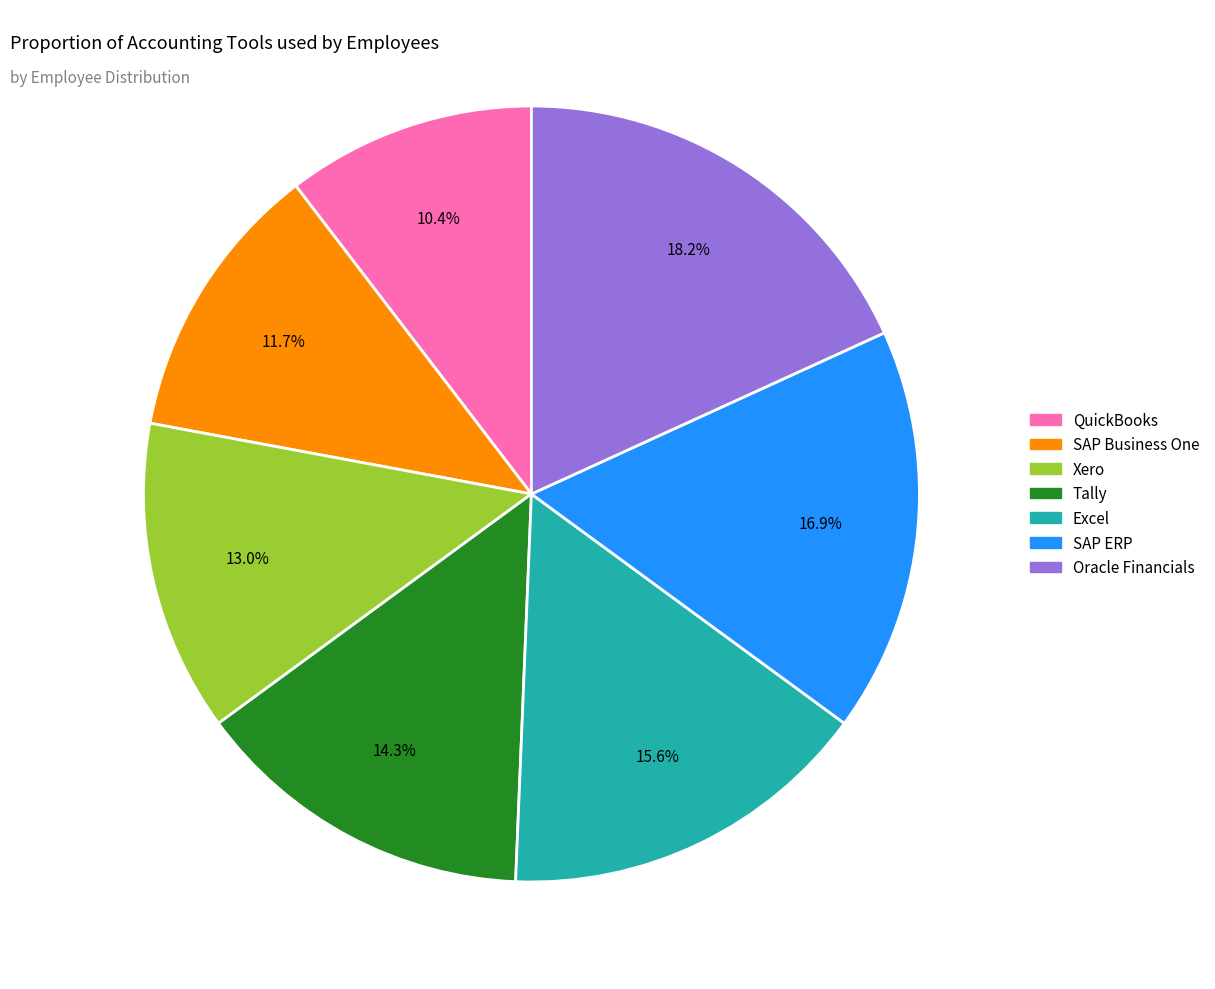

Which category has the smallest portion of the pie?

QuickBooks